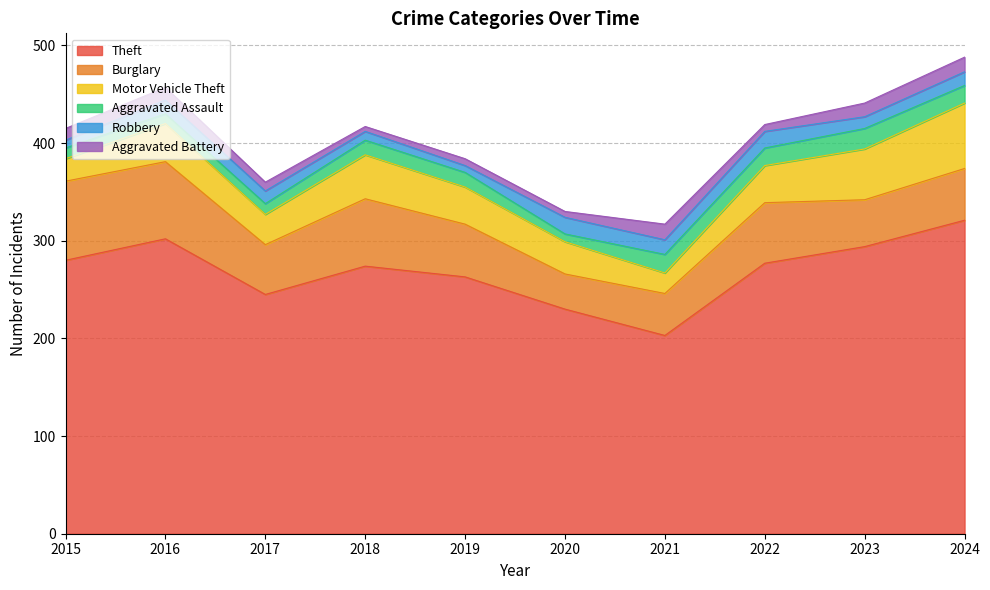

Reading left to right, extract all data points from this chart.

Theft: 280	302	245	274	263	230	203	277	294	321
Burglary: 81	79	51	69	54	36	43	62	48	53
Motor Vehicle Theft: 23	39	31	45	38	33	21	38	52	67
Aggravated Assault: 11	10	11	15	15	8	19	18	21	18
Robbery: 8	14	13	9	7	17	15	17	12	14
Aggravated Battery: 12	13	9	5	7	6	16	7	14	15